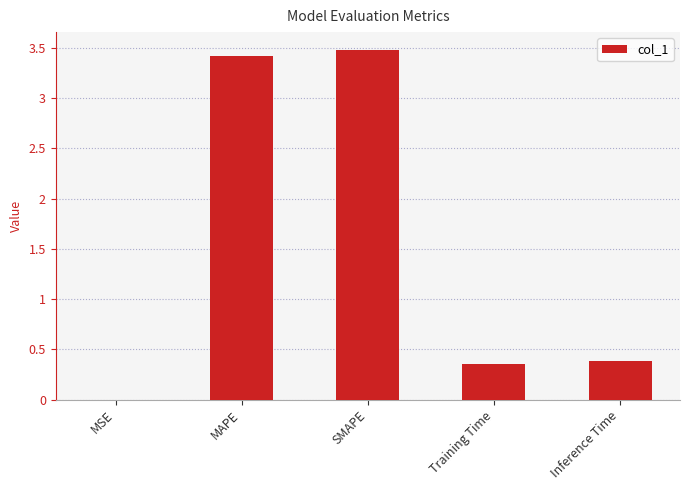

What is the maximum value shown in the chart?

3.5